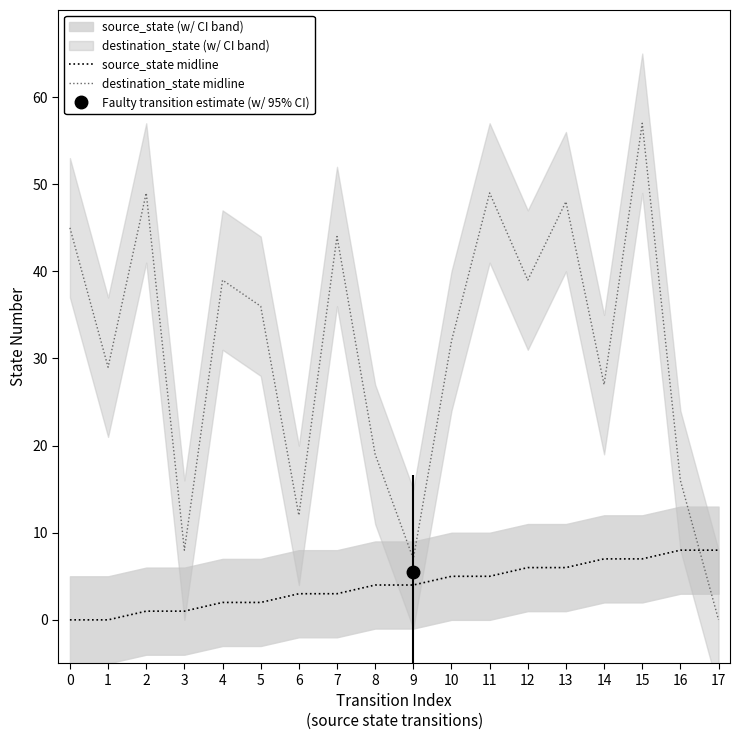

Reading right to left, list all the values displayed in this chart.

source_state midline: 8	8	7	7	6	6	5	5	4	4	3	3	2	2	1	1	0	0
destination_state midline: 0	16	57	27	48	39	49	32	7	19	44	12	36	39	8	49	29	45